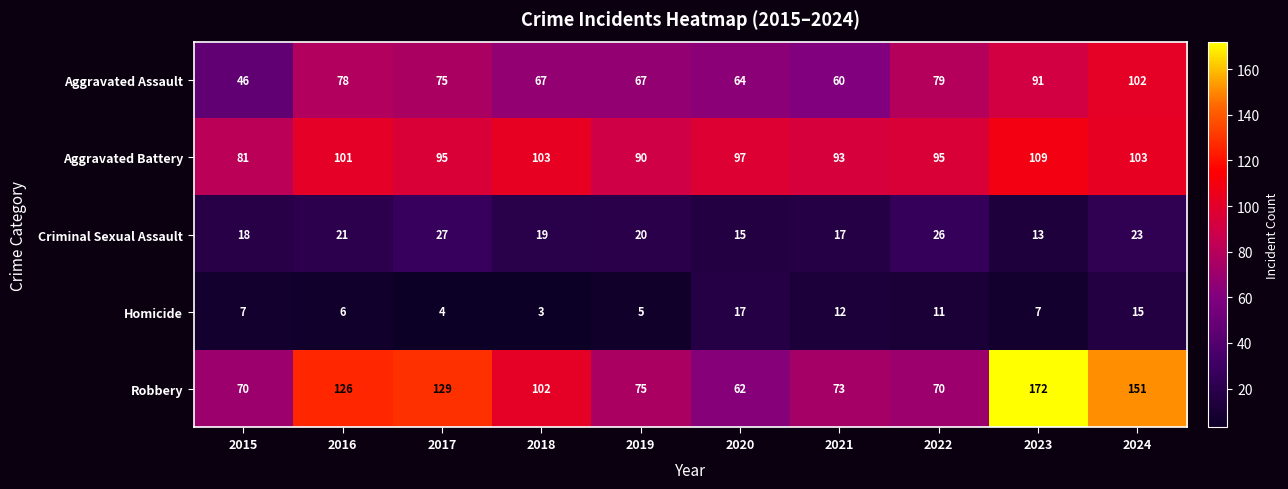

Rank the series at 2021 from lowest to highest value.

Homicide, Criminal Sexual Assault, Aggravated Assault, Robbery, Aggravated Battery